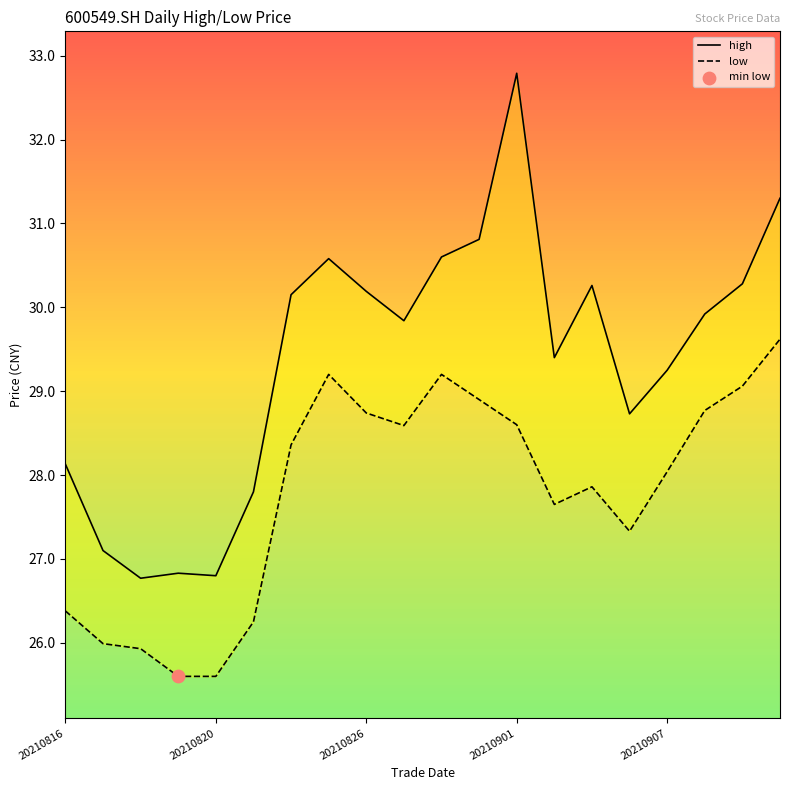

What are all the series names shown in the legend?

high, low